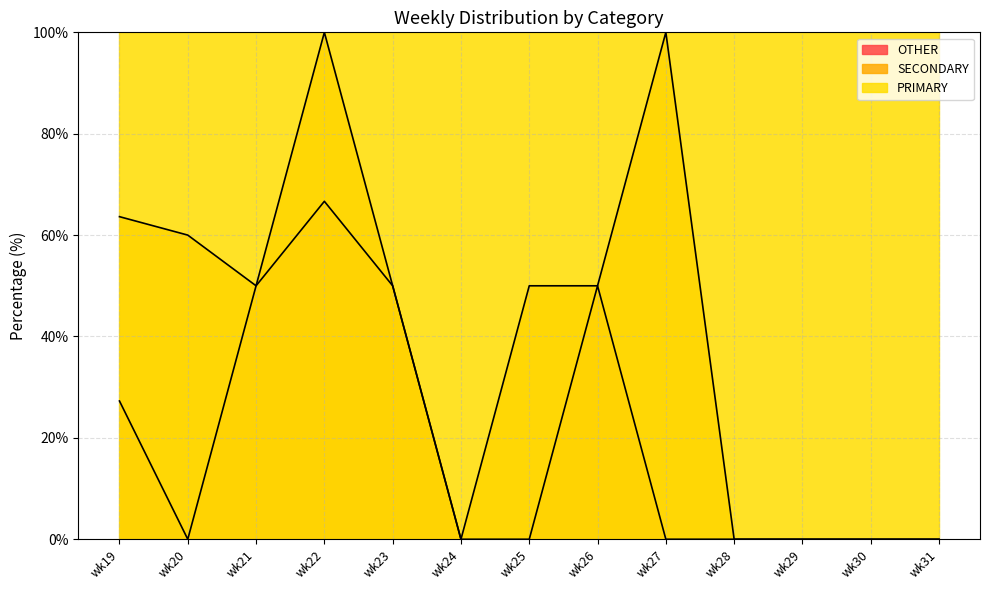

True or false: OTHER and PRIMARY intersect in this chart.

False